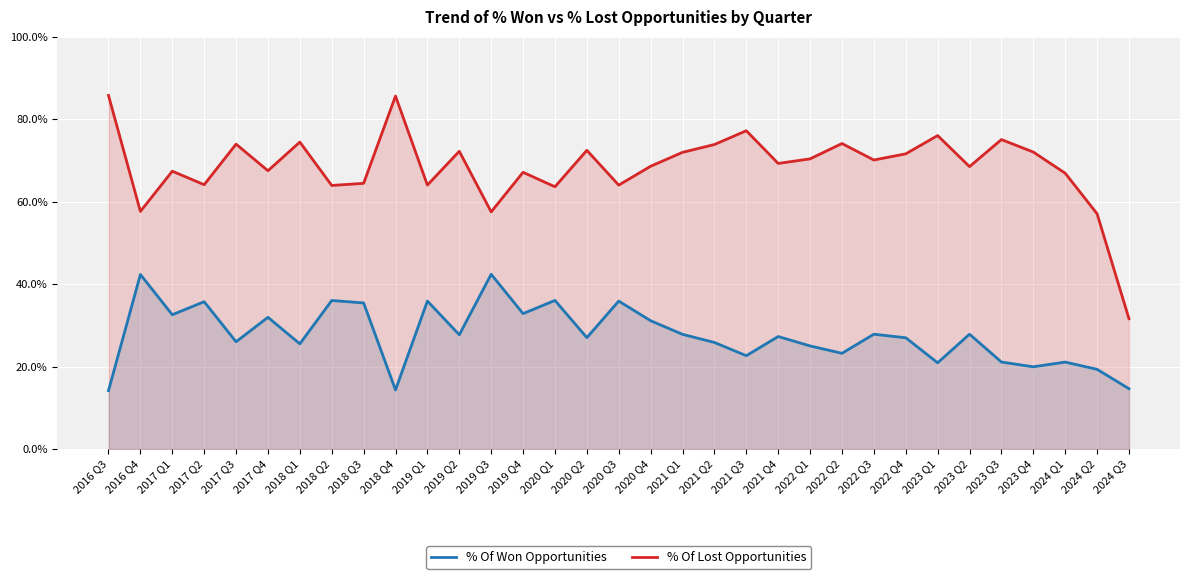

What is the value of the % Of Lost Opportunities point at the 25th from the left?

70.1